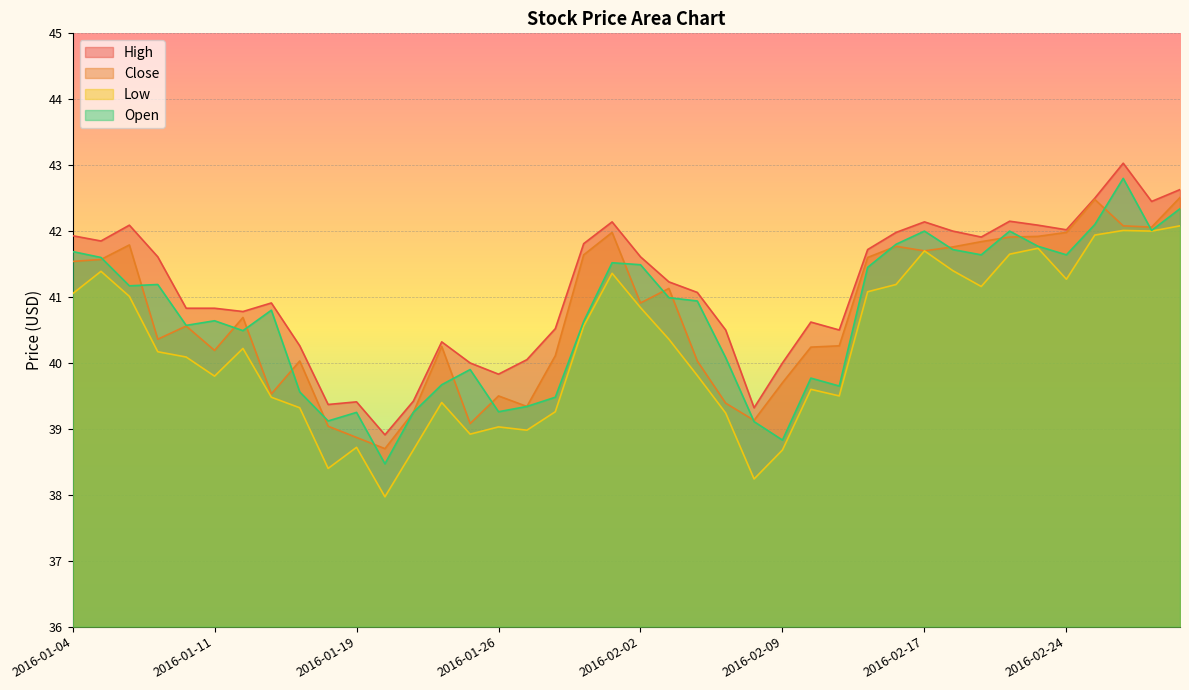

Which series changed the most between 2016-02-10 and 2016-02-23?

Low